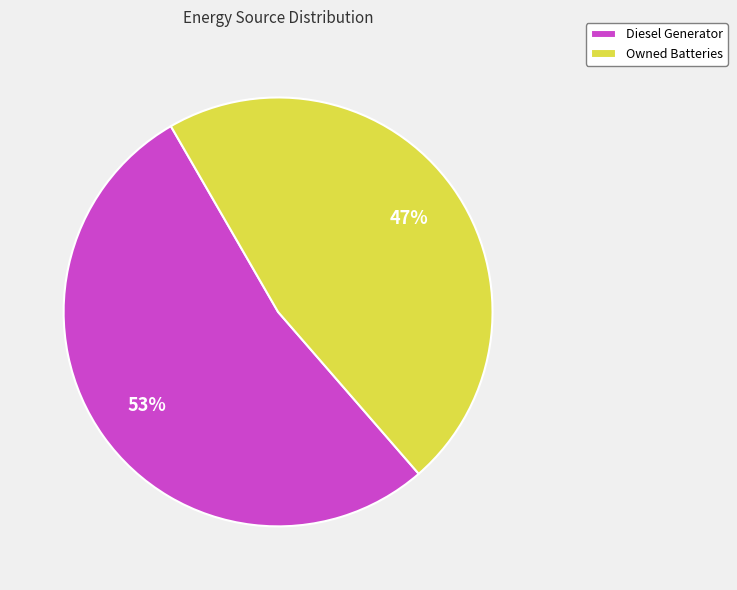

How many slices are in this pie chart?

2